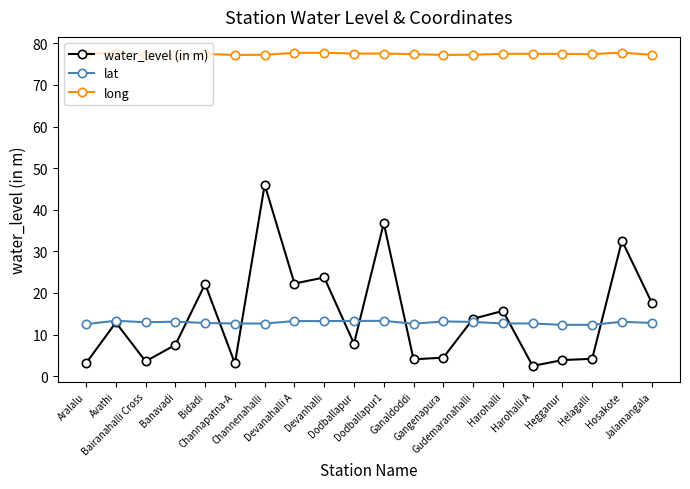

What is the label of the 2nd point from the left?

Avathi